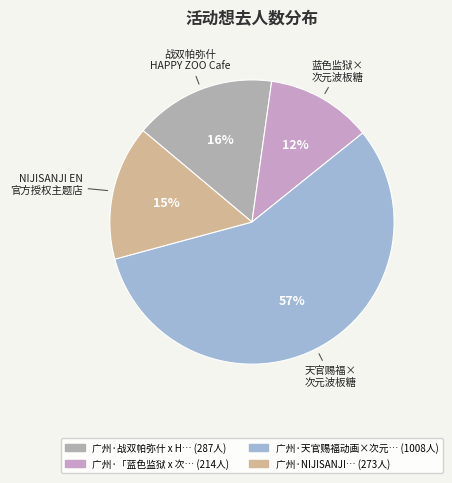

Which slice is the smallest?

广州·「蓝色监狱 x 次元波板糖」主题餐厅